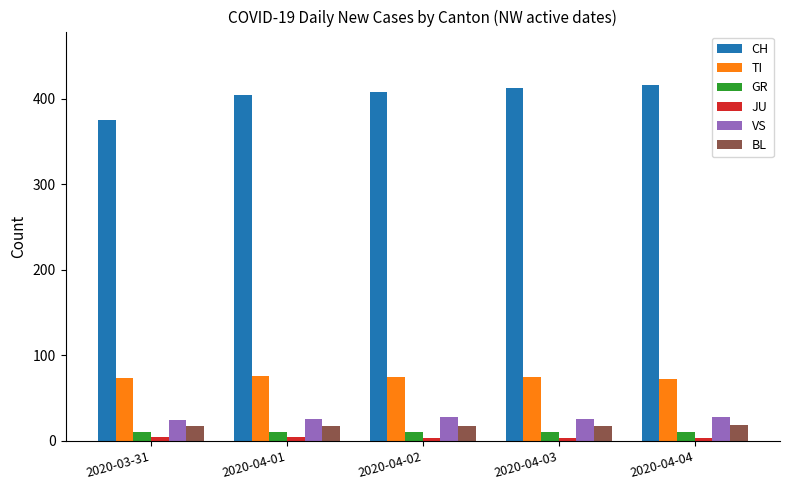

What is the difference between the maximum and minimum values in the VS series?

4